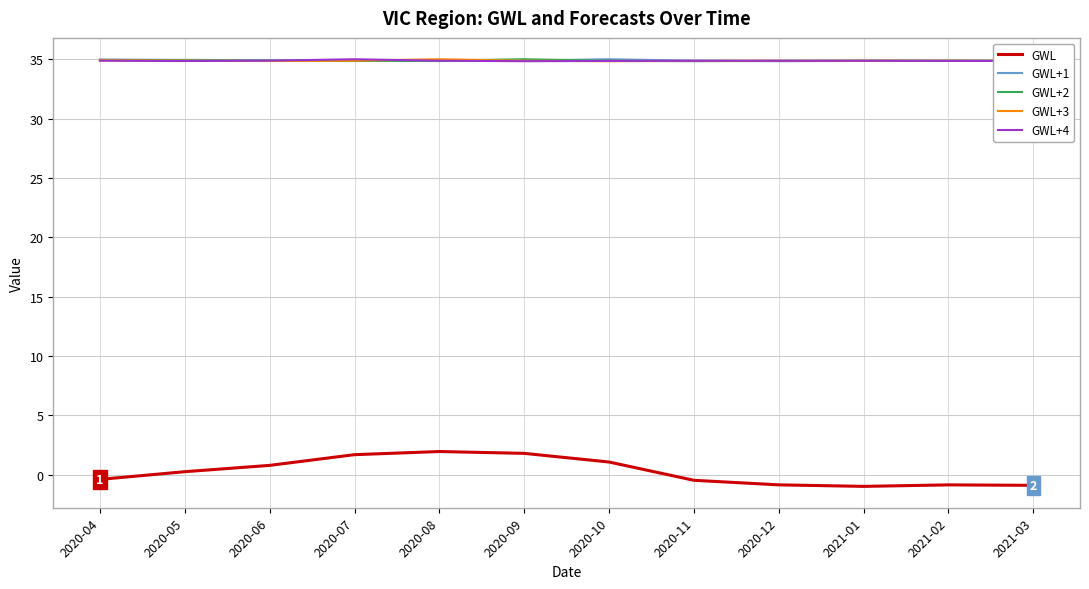

Read the GWL+2 value at 2020-04.

34.9